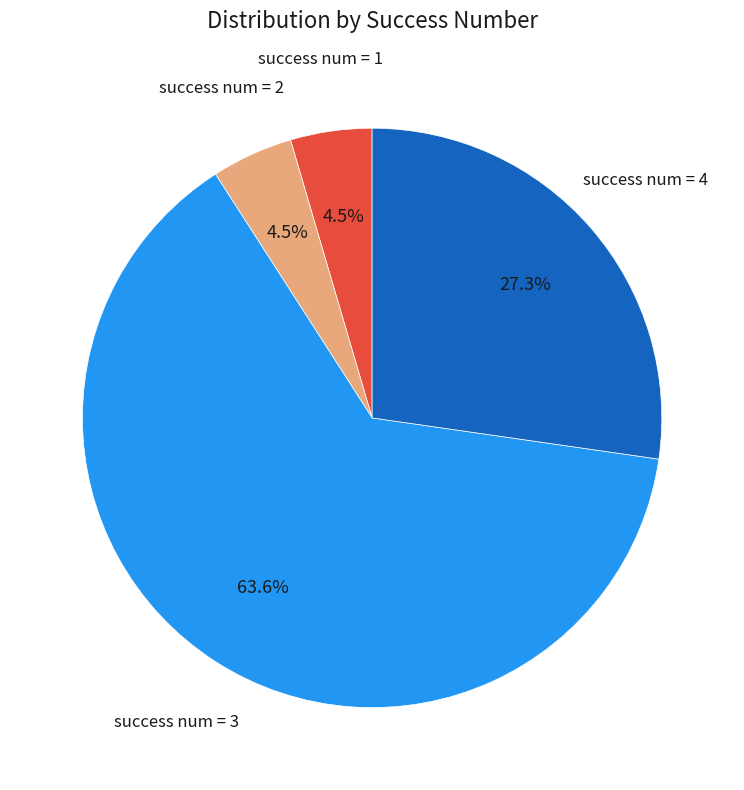

Is there any slice that represents more than half of the pie?

Yes